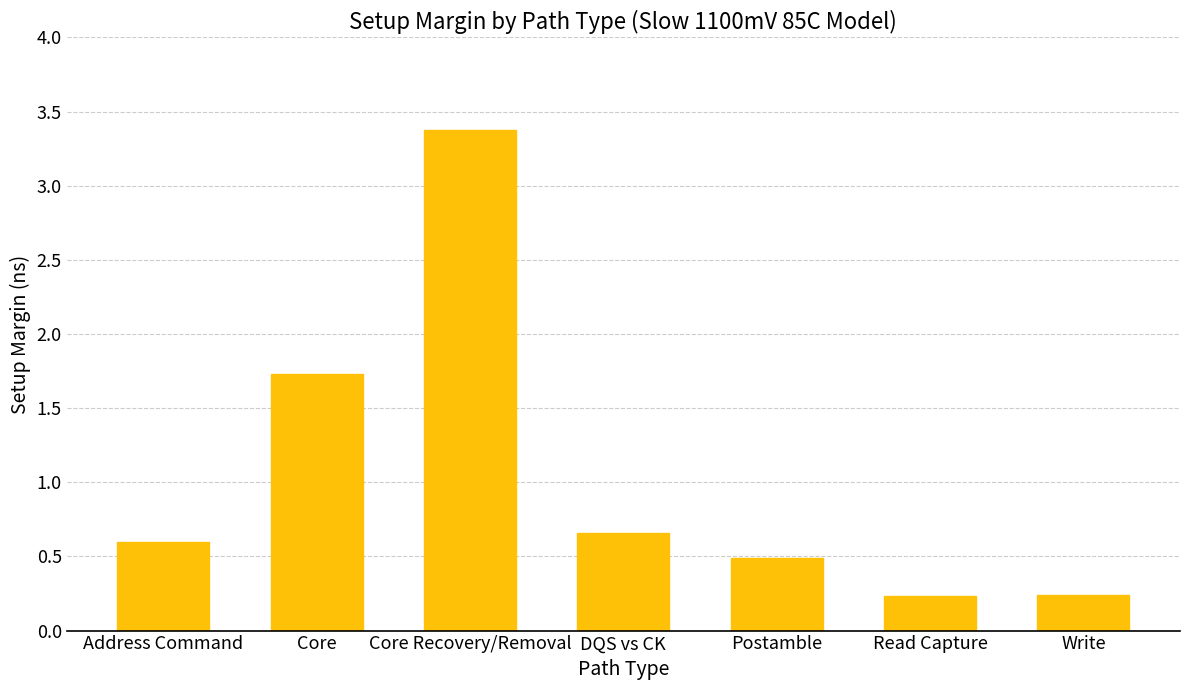

What position from the left is Core Recovery/Removal?

3